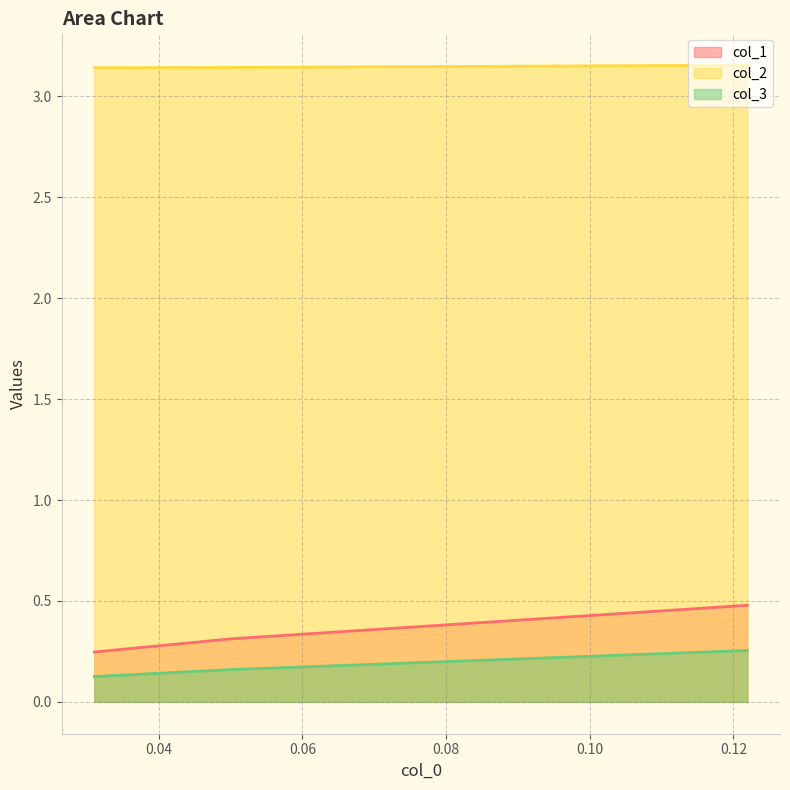

What are all the series names shown in the legend?

col_1, col_2, col_3